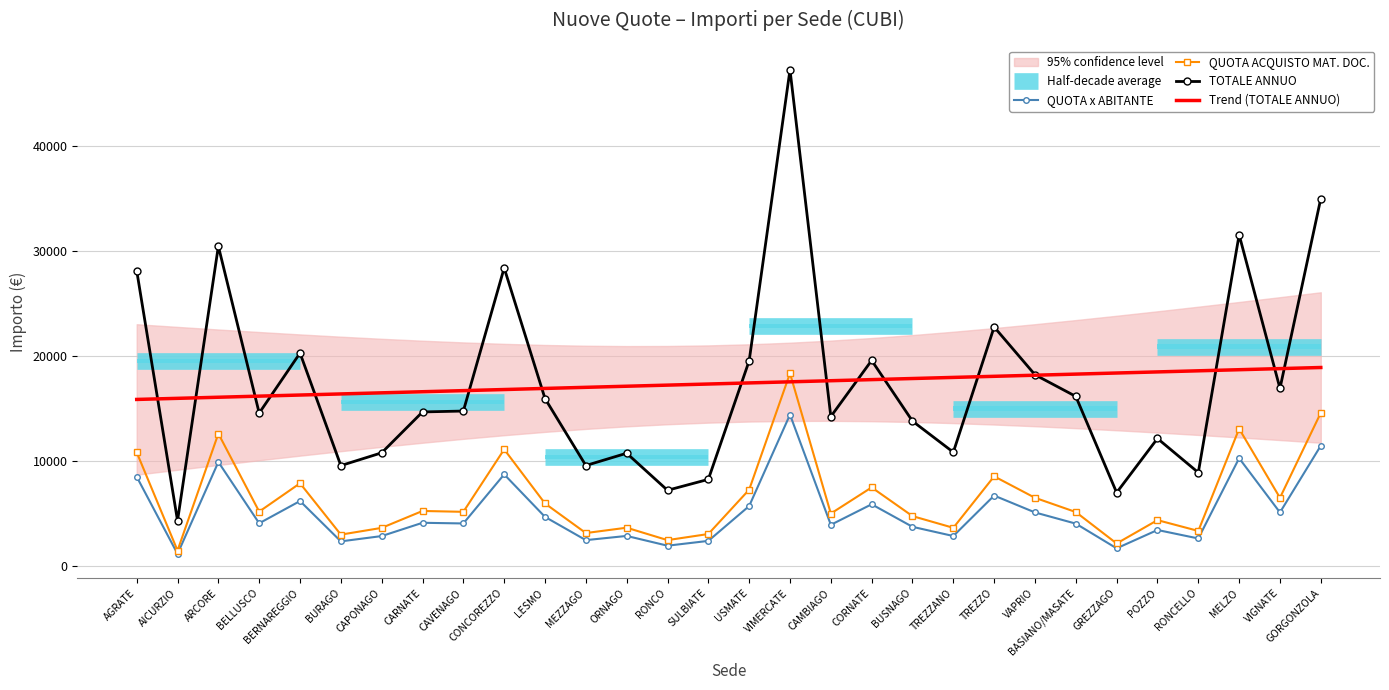

Rank the series by their maximum value, from highest to lowest.

TOTALE ANNUO, Trend (TOTALE ANNUO), QUOTA ACQUISTO MAT. DOC., QUOTA x ABITANTE